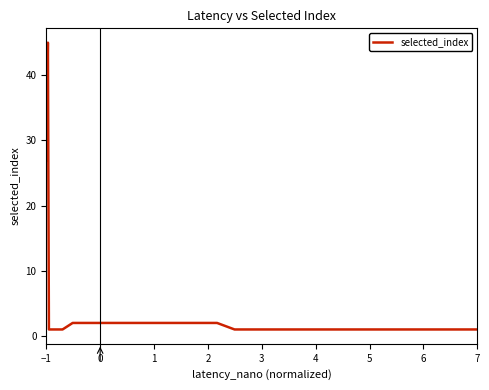

What is the maximum value shown in the chart?

45